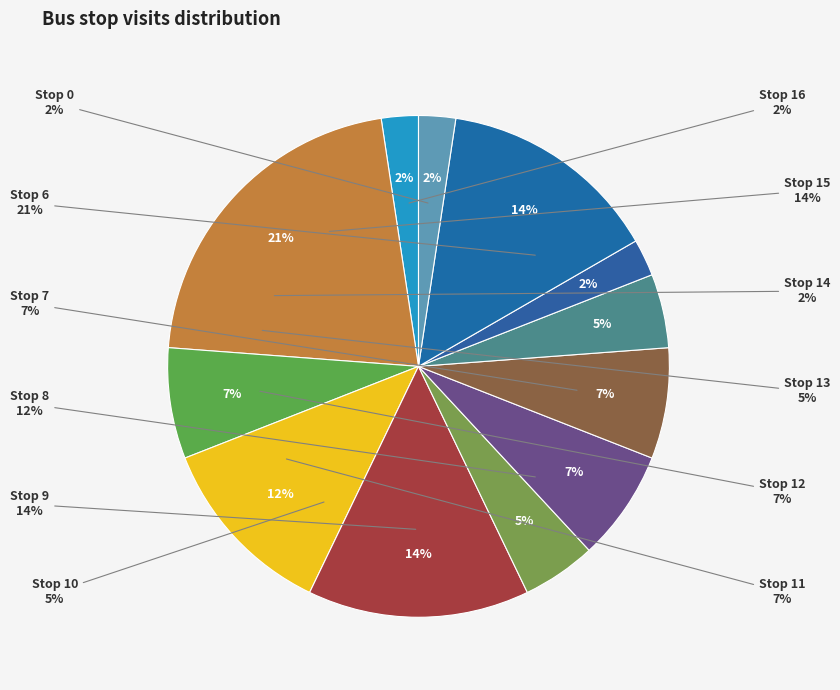

The Stop 0 slice represents 1% of the pie. True or false?

False